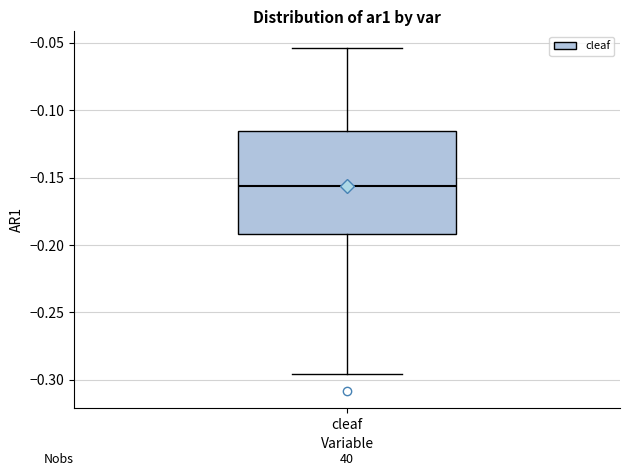

Read this box plot against the y-axis: the position of the median line, the range covered by the box, and the ends of both whiskers. The values are not printed on the chart, so give them approximately, as read against the axis.

median -0.155, box -0.190 to -0.115, whiskers -0.295 to -0.055